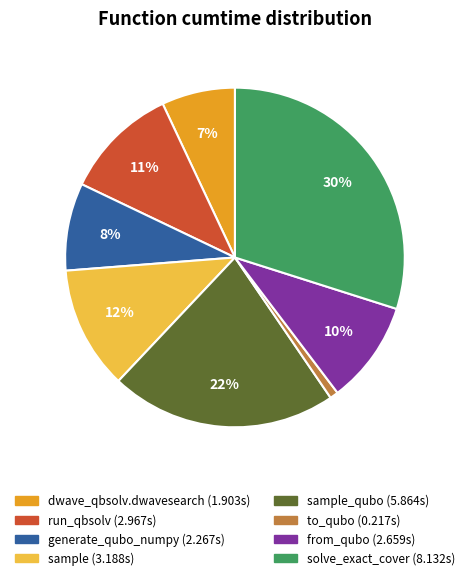

Is there any slice that represents more than half of the pie?

No